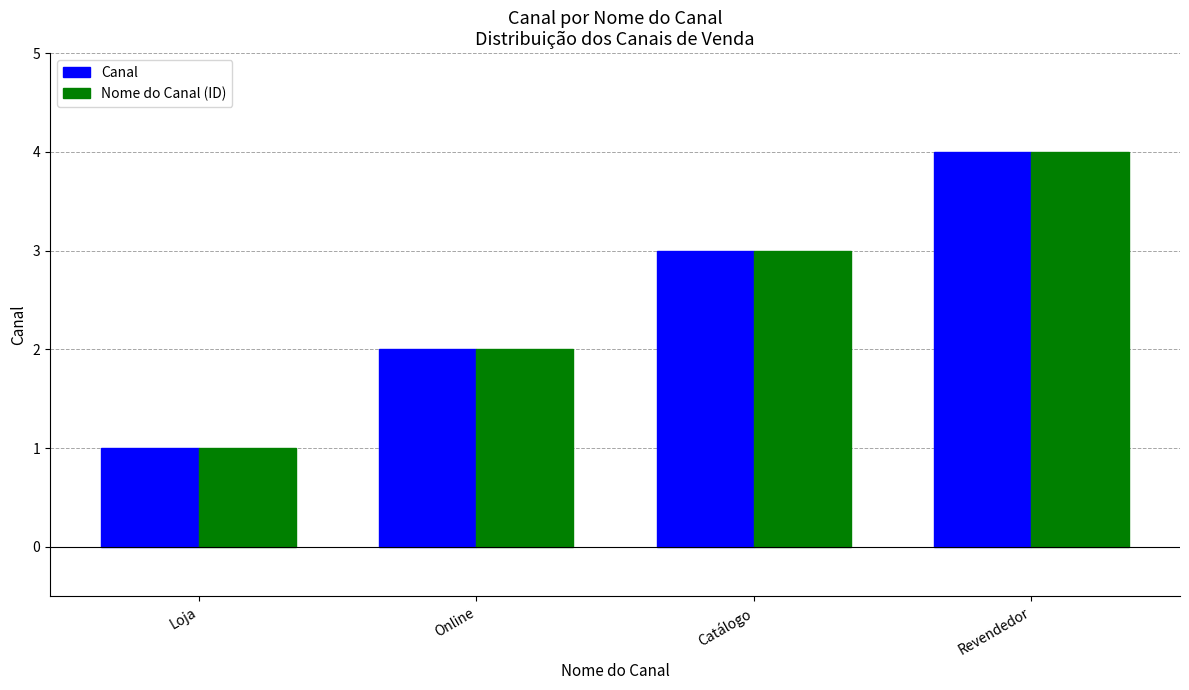

What is the difference between the Canal values at Catálogo and Loja?

2